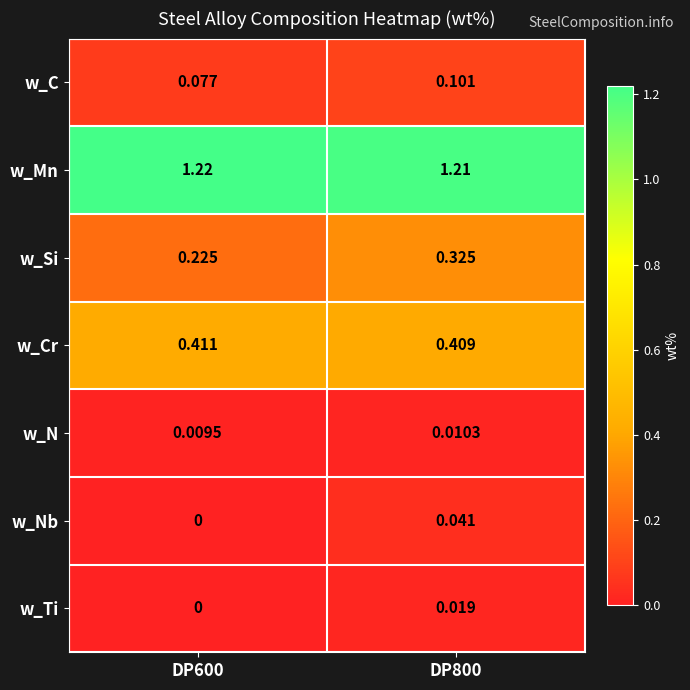

Rank the series by their maximum value, from highest to lowest.

w_Mn, w_Cr, w_Si, w_C, w_Nb, w_Ti, w_N